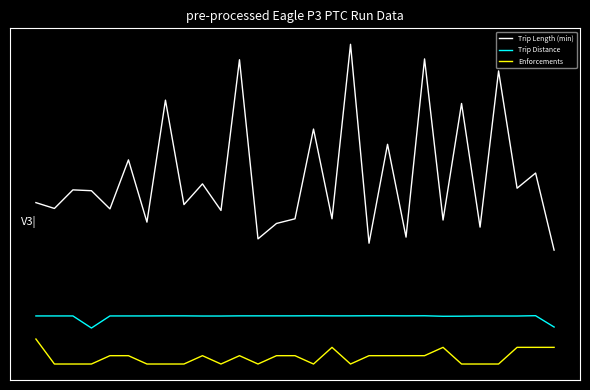

Reading left to right, list all the values displayed in this chart.

Trip Length (min): 0=19.4	1=18.7	2=20.9	3=20.8	4=18.6	5=24.5	6=17.0	7=31.7	8=19.1	9=21.6	10=18.4	11=36.5	12=15.0	13=16.9	14=17.4	15=28.2	16=17.4	17=38.4	18=14.5	19=26.4	20=15.2	21=36.6	22=17.3	23=31.3	24=16.4	25=35.2	26=21.1	27=22.9	28=13.7
Trip Distance: 0=5.8	1=5.8	2=5.8	3=4.3	4=5.8	5=5.8	6=5.8	7=5.8	8=5.8	9=5.8	10=5.8	11=5.8	12=5.8	13=5.8	14=5.8	15=5.8	16=5.8	17=5.8	18=5.8	19=5.8	20=5.8	21=5.8	22=5.7	23=5.7	24=5.8	25=5.8	26=5.8	27=5.8	28=4.4
Enforcements: 0=3.0	1=0.0	2=0.0	3=0.0	4=1.0	5=1.0	6=0.0	7=0.0	8=0.0	9=1.0	10=0.0	11=1.0	12=0.0	13=1.0	14=1.0	15=0.0	16=2.0	17=0.0	18=1.0	19=1.0	20=1.0	21=1.0	22=2.0	23=0.0	24=0.0	25=0.0	26=2.0	27=2.0	28=2.0